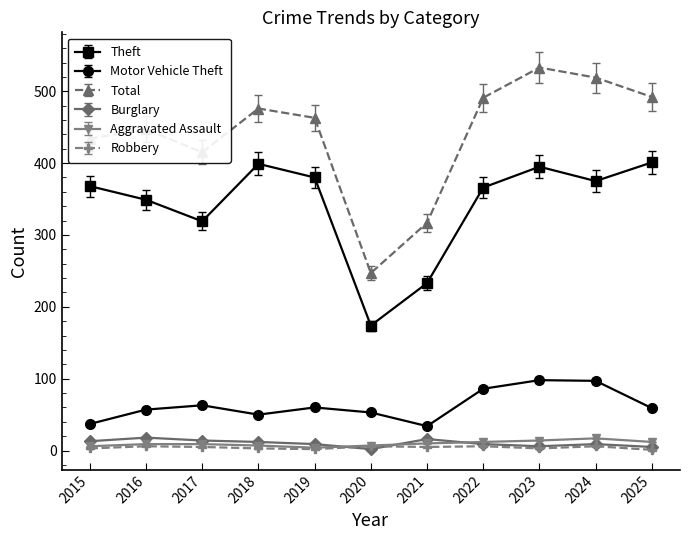

What are all the series names shown in the legend?

Theft, Motor Vehicle Theft, Total, Burglary, Aggravated Assault, Robbery